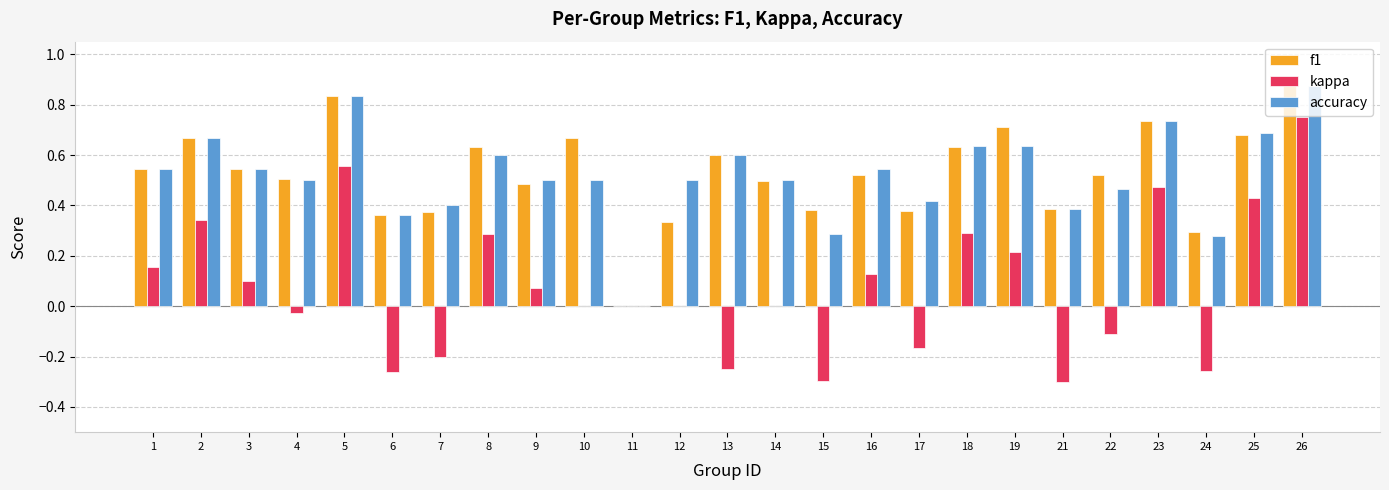

Is the value of kappa at 15 greater than the value of f1 at 22?

No